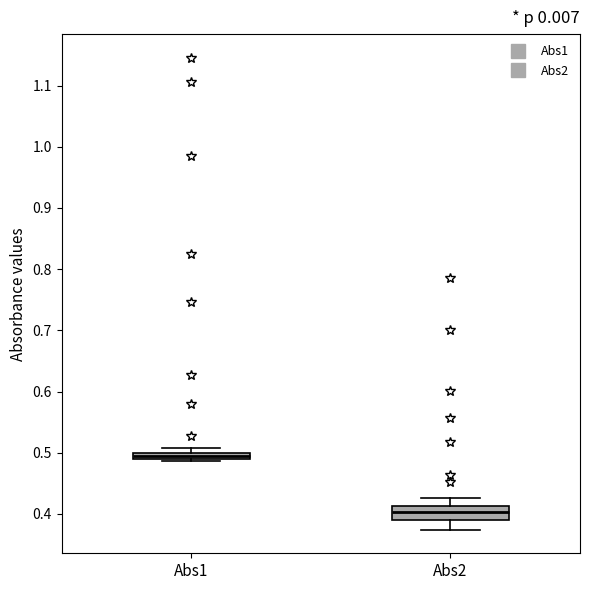

Which box has the lowest median line?

Abs2